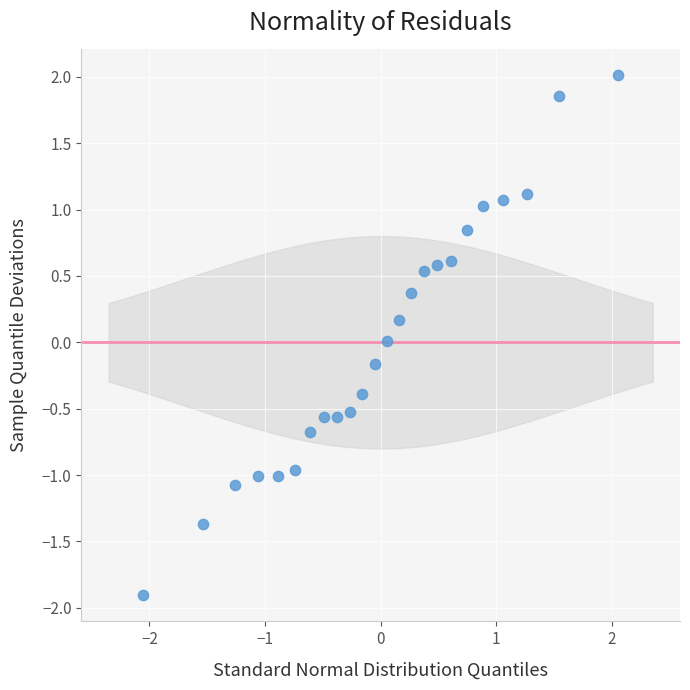

What is the range of Y values (max minus min)?

3.9